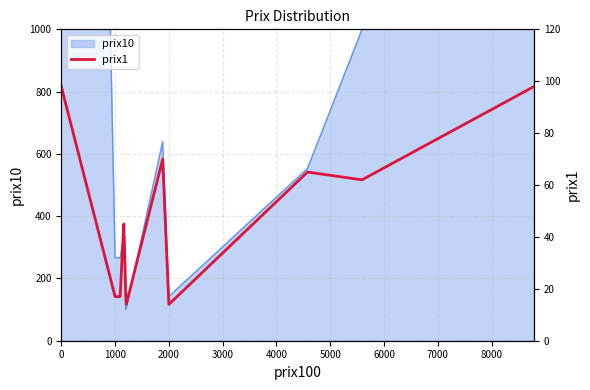

Does the chart have visible grid lines?

Yes